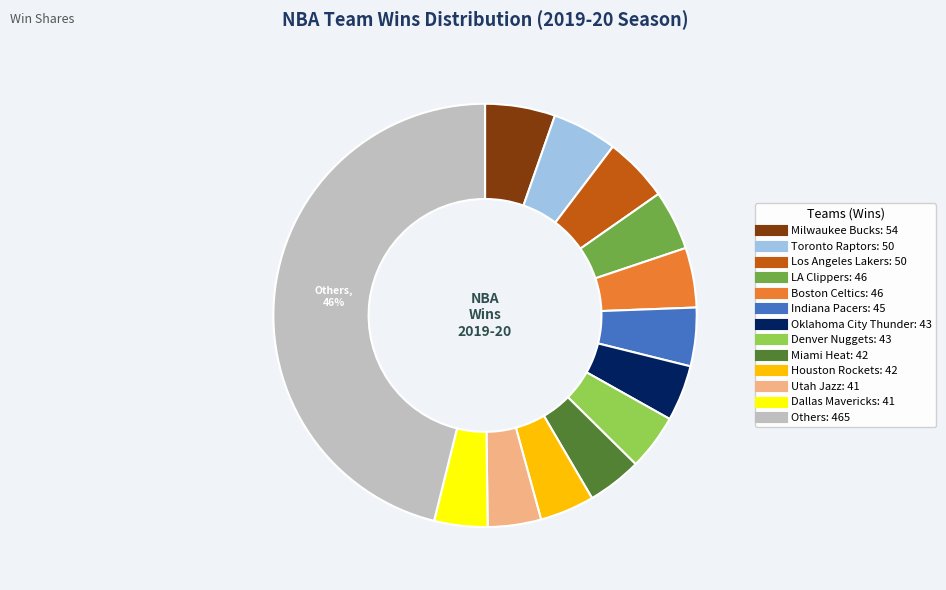

To the nearest percent, what is the average slice percentage?

8%